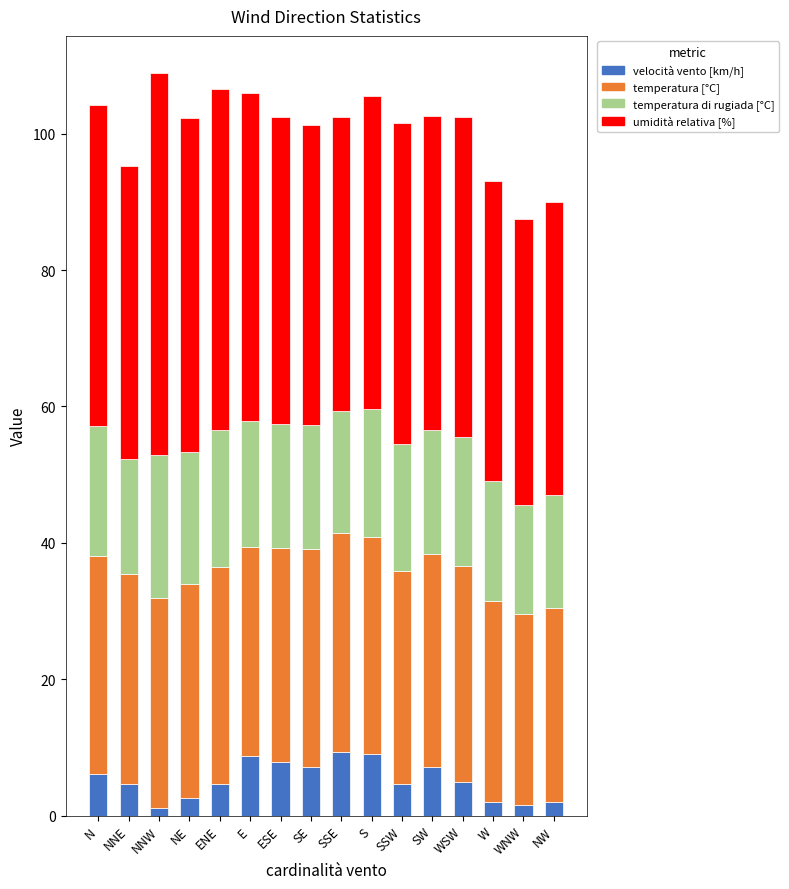

How many series are shown in this chart?

4